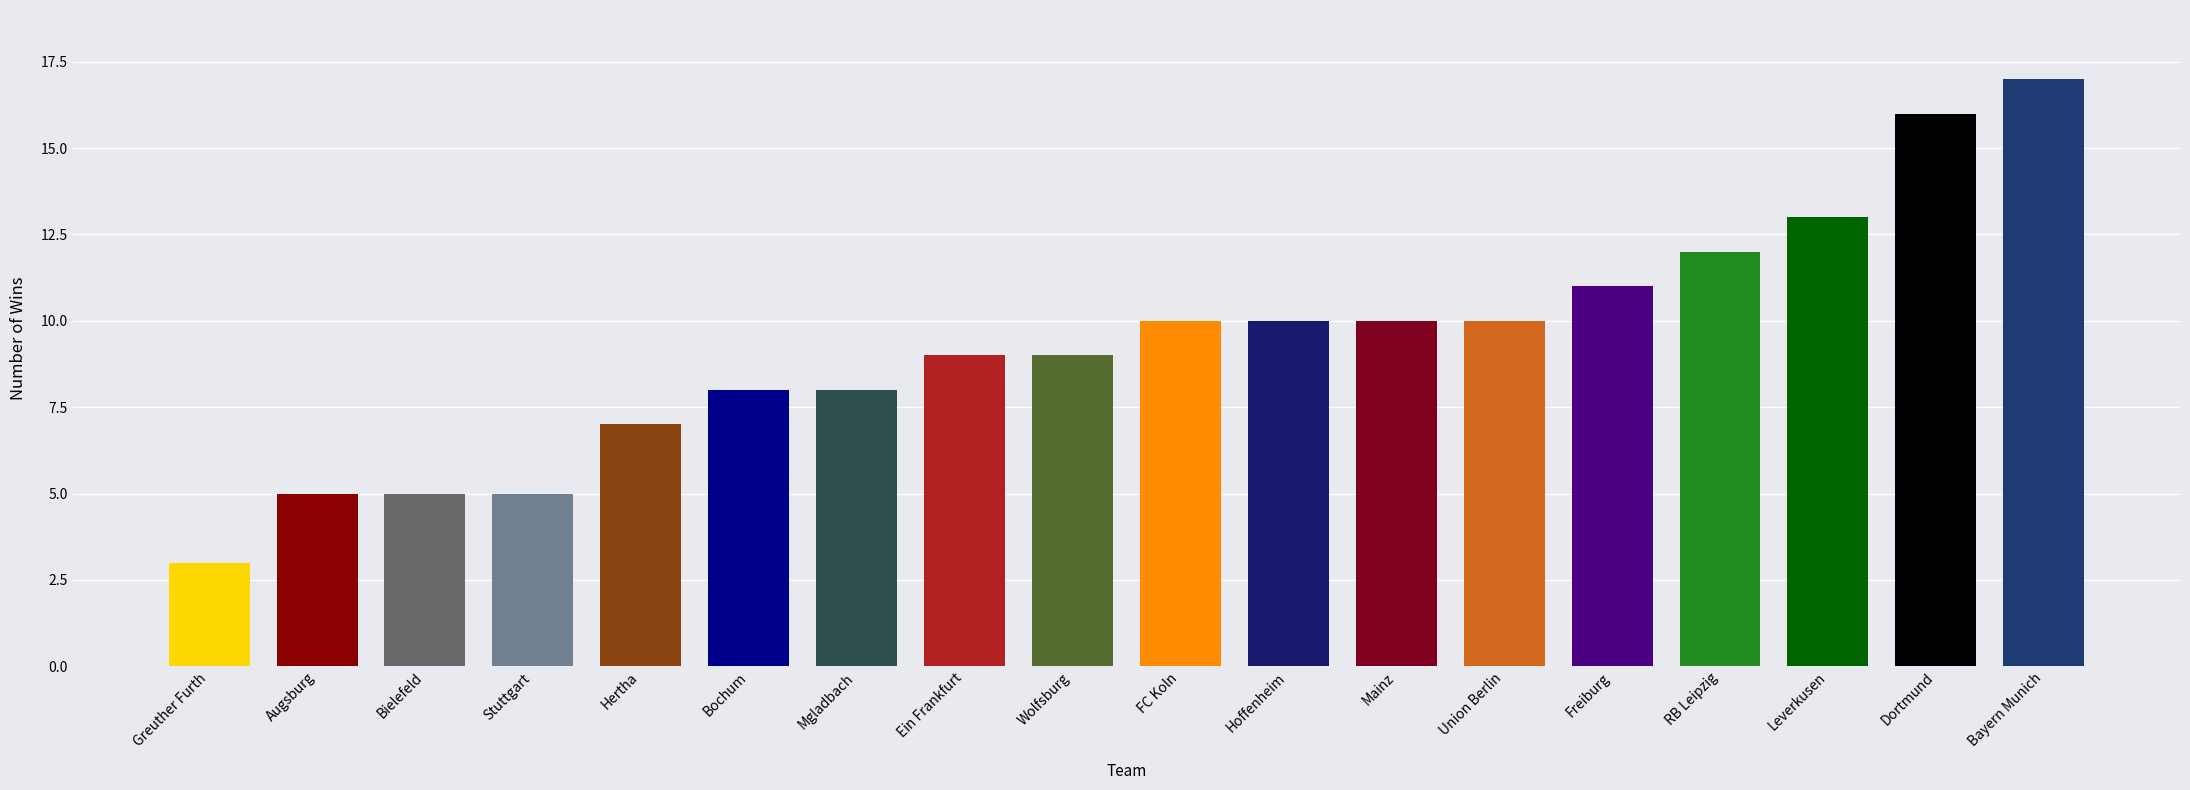

The chart shows a value of 10 at FC Koln. True or false?

True